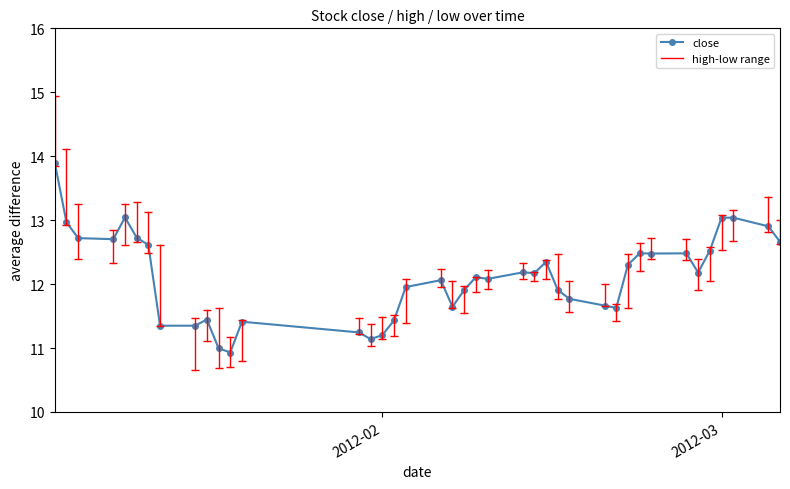

True or false: the data has more than 2 interior local peaks.

True